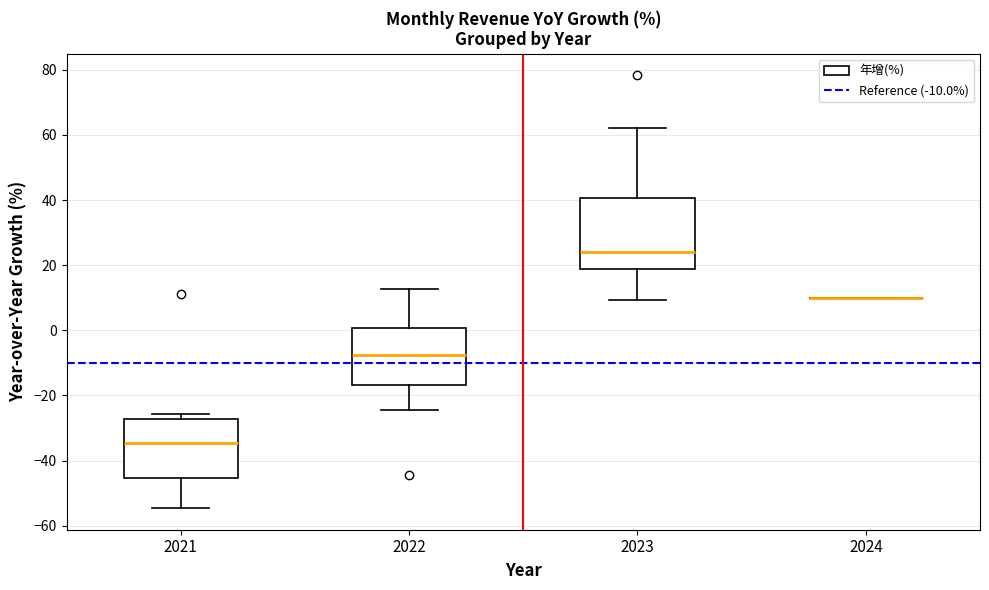

Reading left to right, transcribe this box plot: for each box, give where its median line is, the range the box spans, and where its two whiskers end, as read against the y-axis. The values are not printed on the chart, so give them approximately, as read against the axis.

2021: median -34, box -46 to -28, whiskers -54 to -26
2022: median -8, box -16 to 0, whiskers -24 to 12
2023: median 24, box 18 to 40, whiskers 10 to 62
2024: box collapsed to a line at 10, whiskers 10 to 10